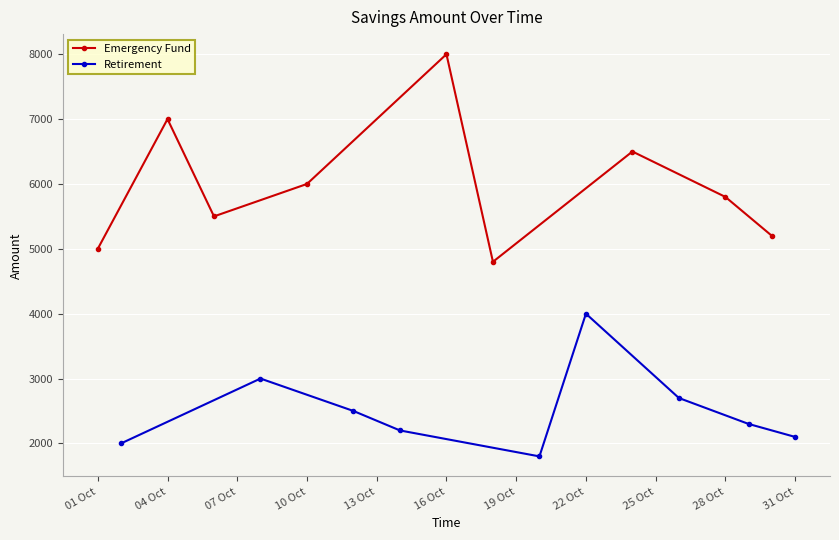

Which category has the highest value in the Emergency Fund series?

16 Oct